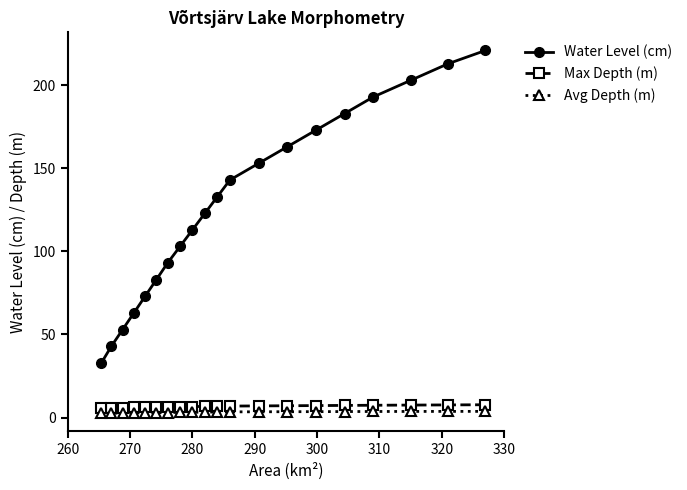

At how many categories does at least one series exceed 152?

8